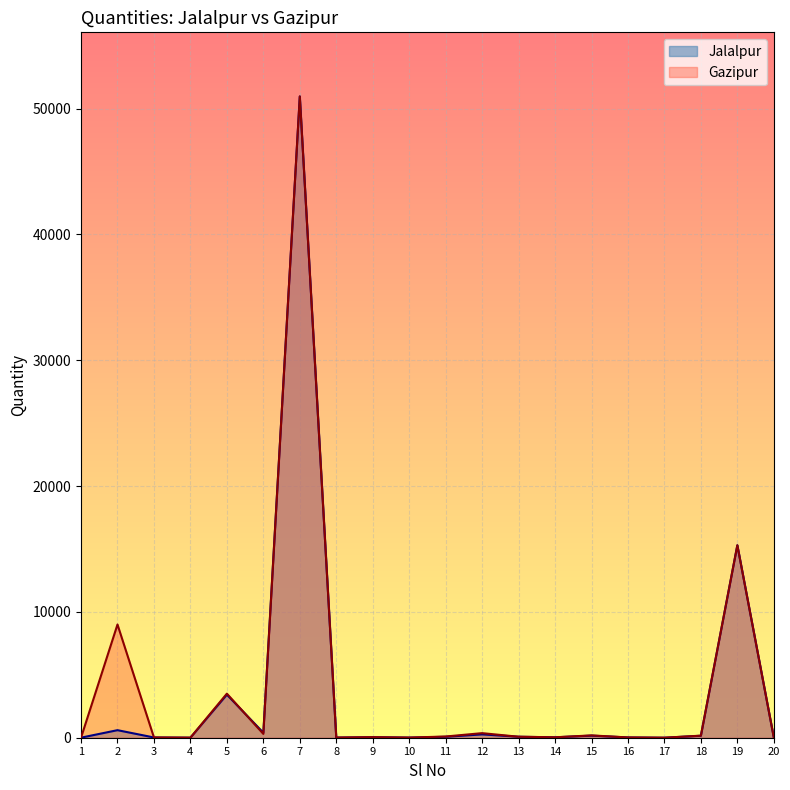

Is it true that Gazipur equals 34.1 at 14?

True